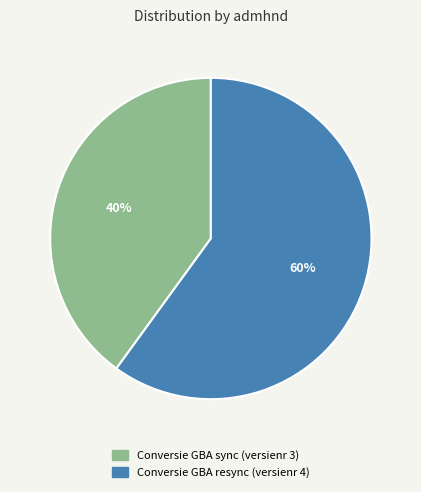

Is there any slice that represents more than half of the pie?

Yes